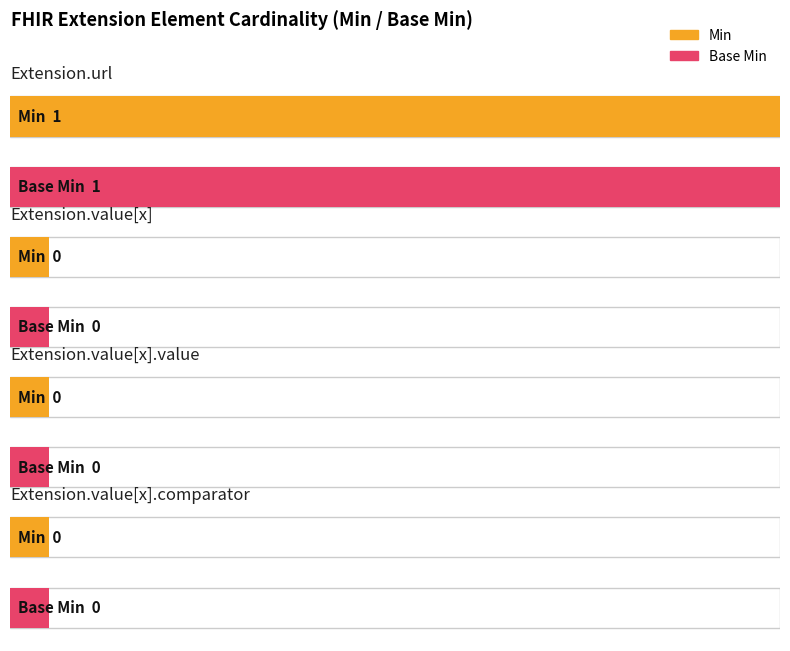

How many values in Min are above zero?

1